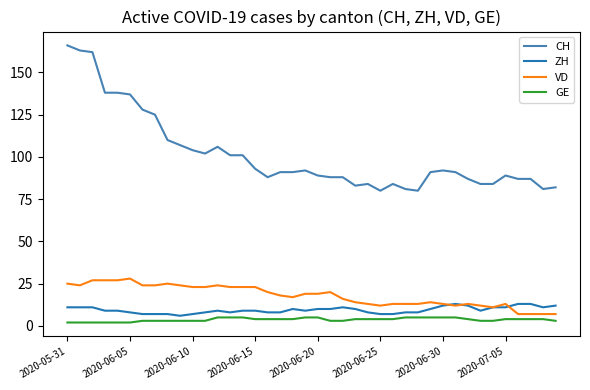

True or false: GE and CH cross at least once.

False